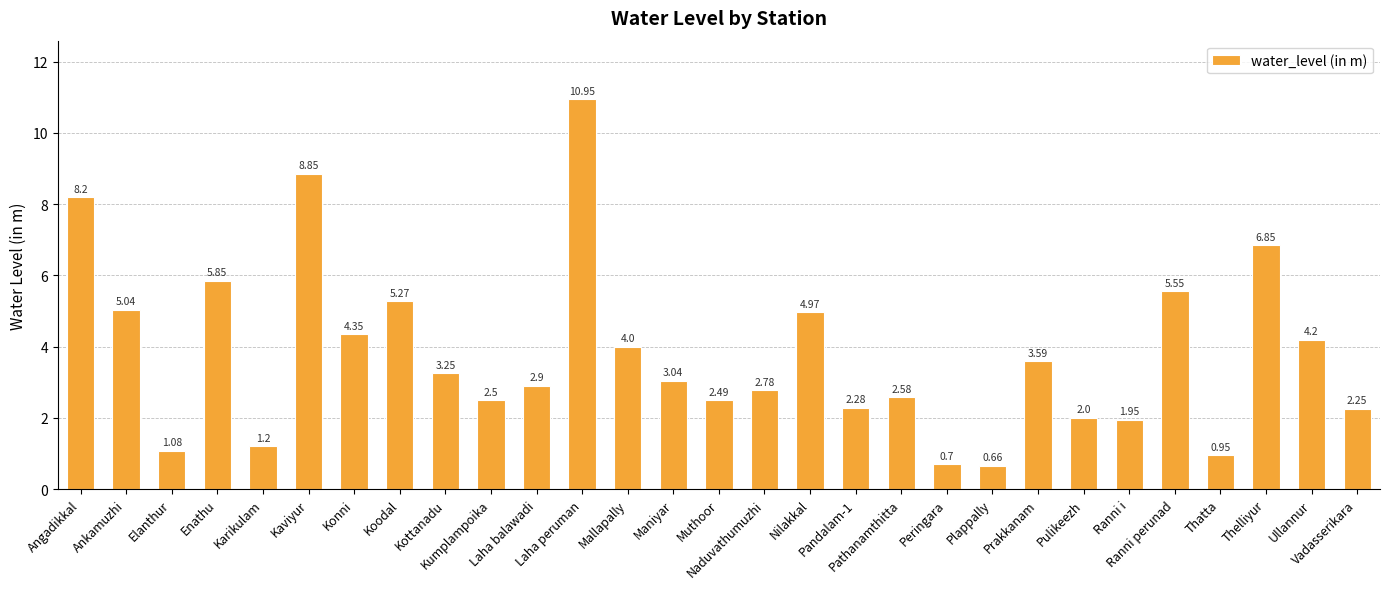

Reading left to right, what are all the values shown in this chart?

8.2	5.0	1.1	5.8	1.2	8.8	4.3	5.3	3.2	2.5	2.9	10.9	4.0	3.0	2.5	2.8	5.0	2.3	2.6	0.7	0.7	3.6	2.0	1.9	5.5	0.9	6.8	4.2	2.2